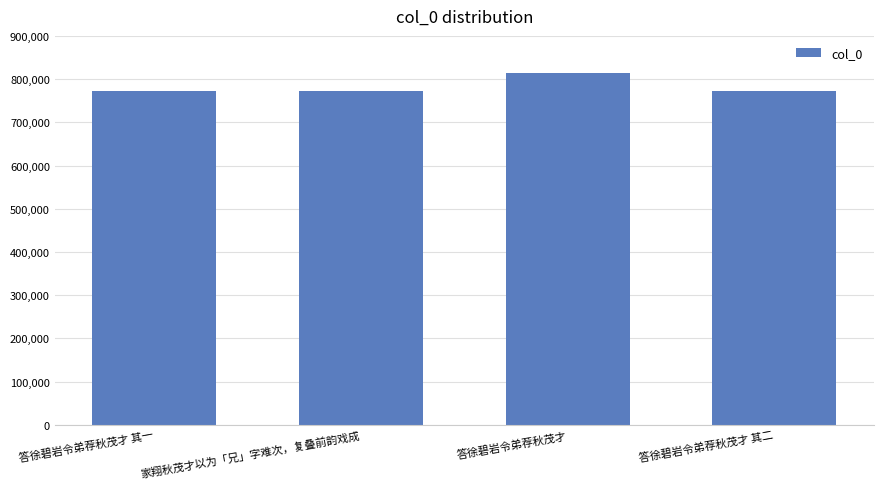

What is the ratio of the value at 答徐碧岩令弟荐秋茂才 其二 to the value at 答徐碧岩令弟荐秋茂才?

0.9